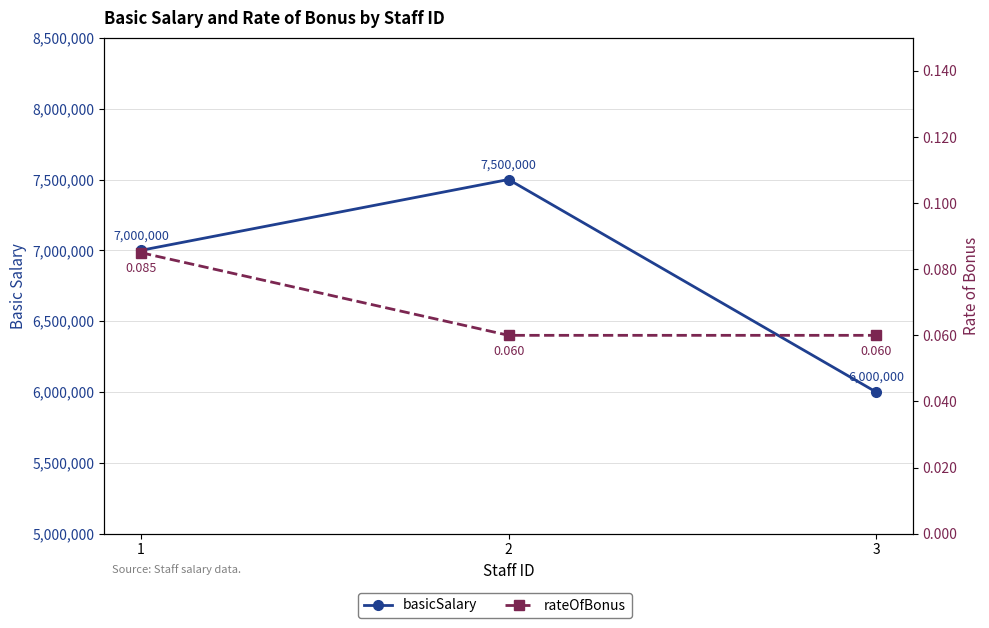

Rank the series by their average value, from highest to lowest.

basicSalary, rateOfBonus